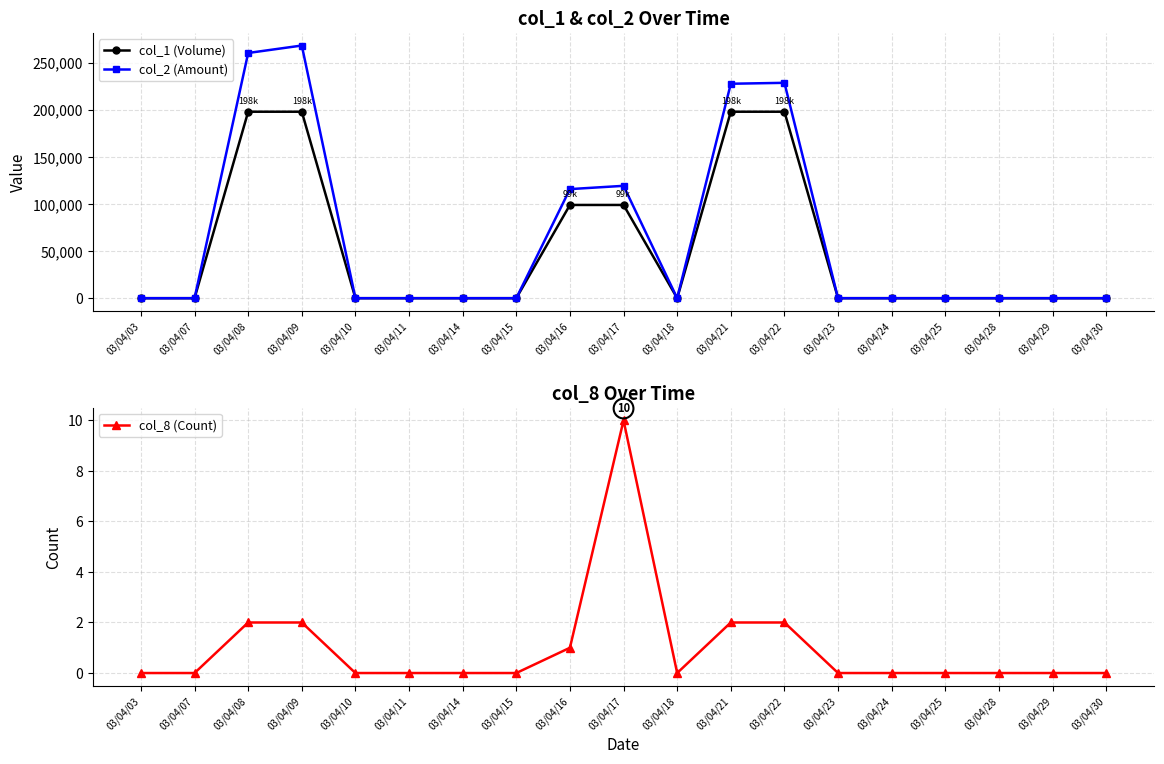

The value of col_1 (Volume) at 03/04/25 is -64550. True or false?

False